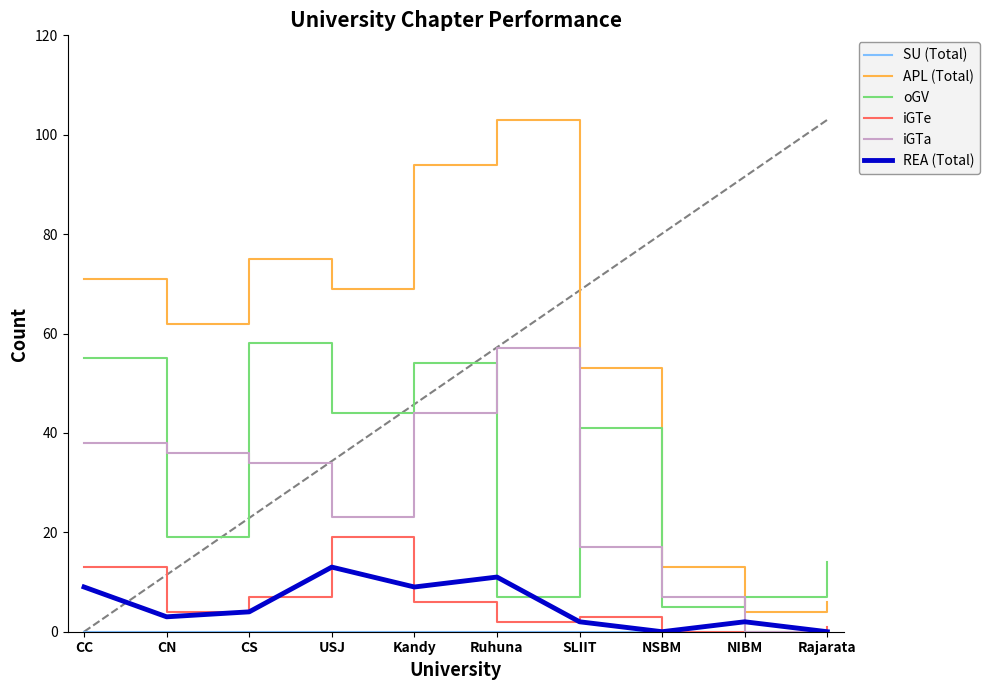

The value of oGV at CC is 55. True or false?

True